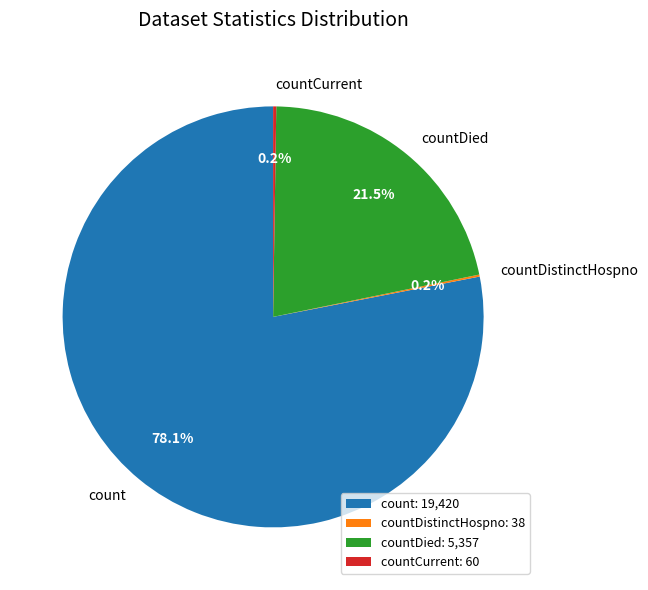

Does count account for over 50% of the chart?

Yes